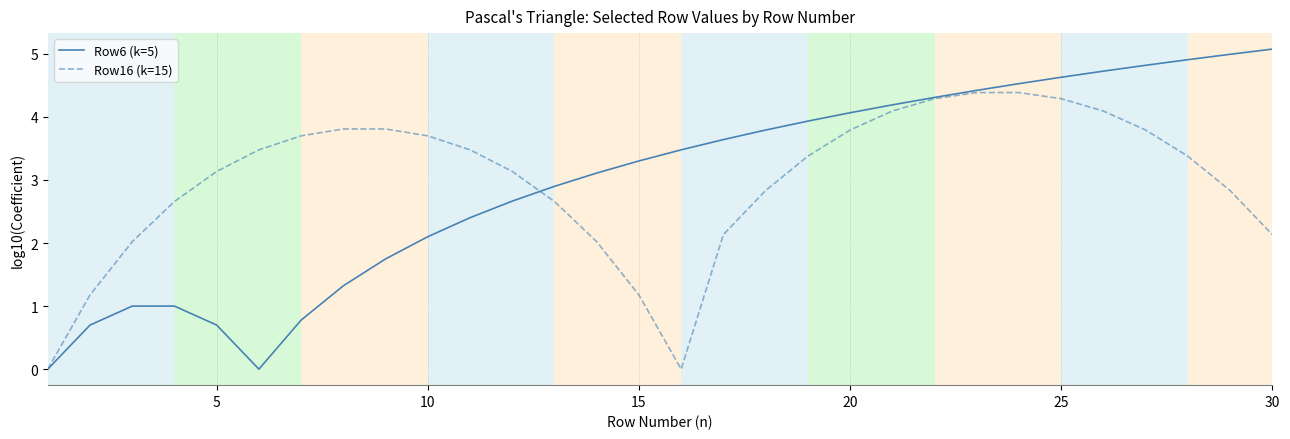

What is the maximum value for Row6 (k=5)?

5.1